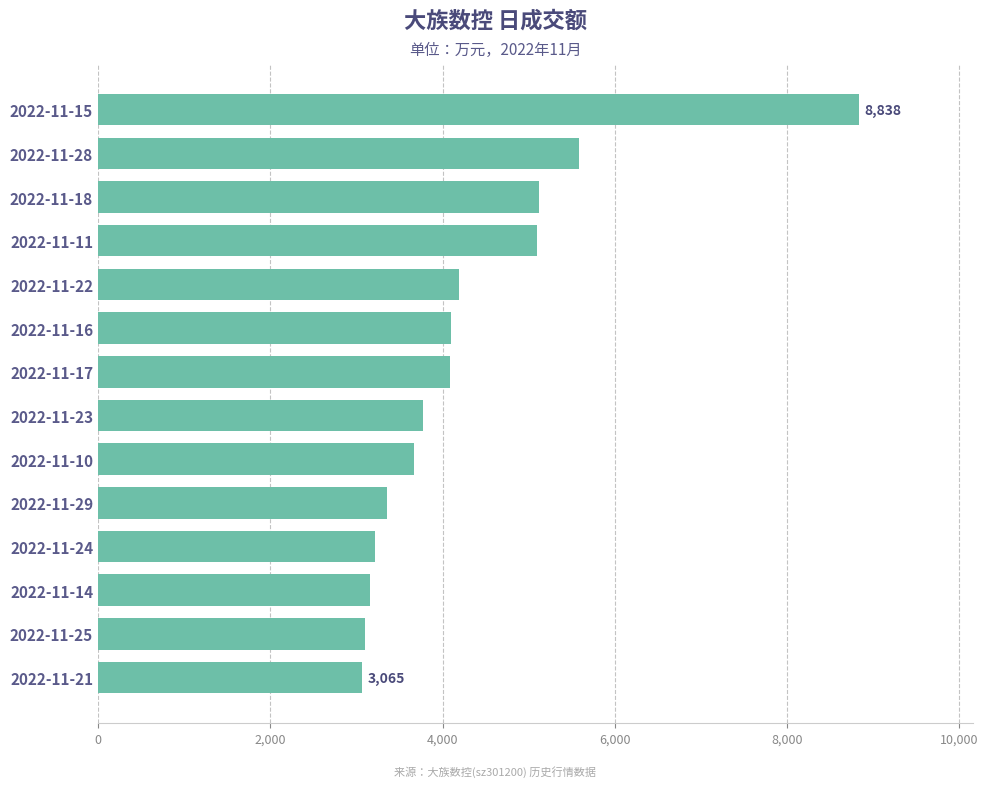

Between 2022-11-10 and 2022-11-17, which is larger?

2022-11-17